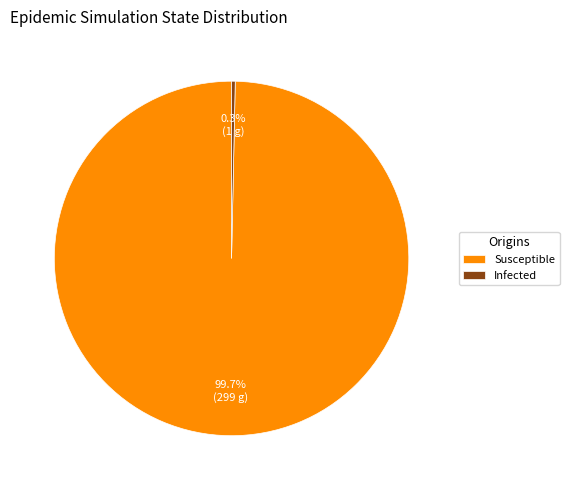

How many slices are in this pie chart?

2